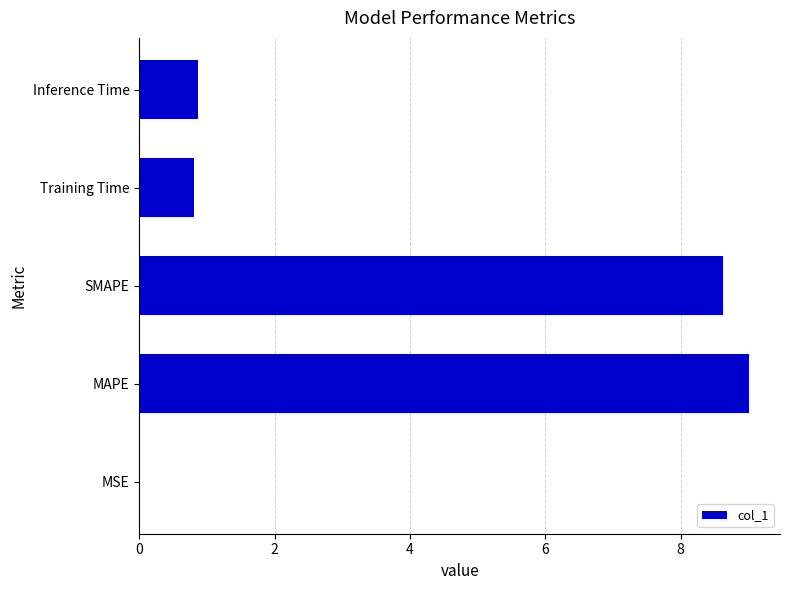

What is the greatest value displayed?

9.0